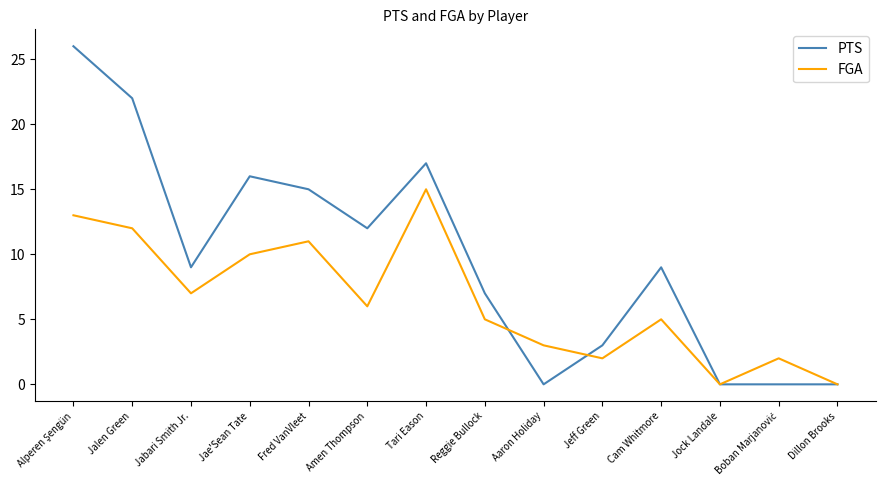

What position from the left is Reggie Bullock?

8